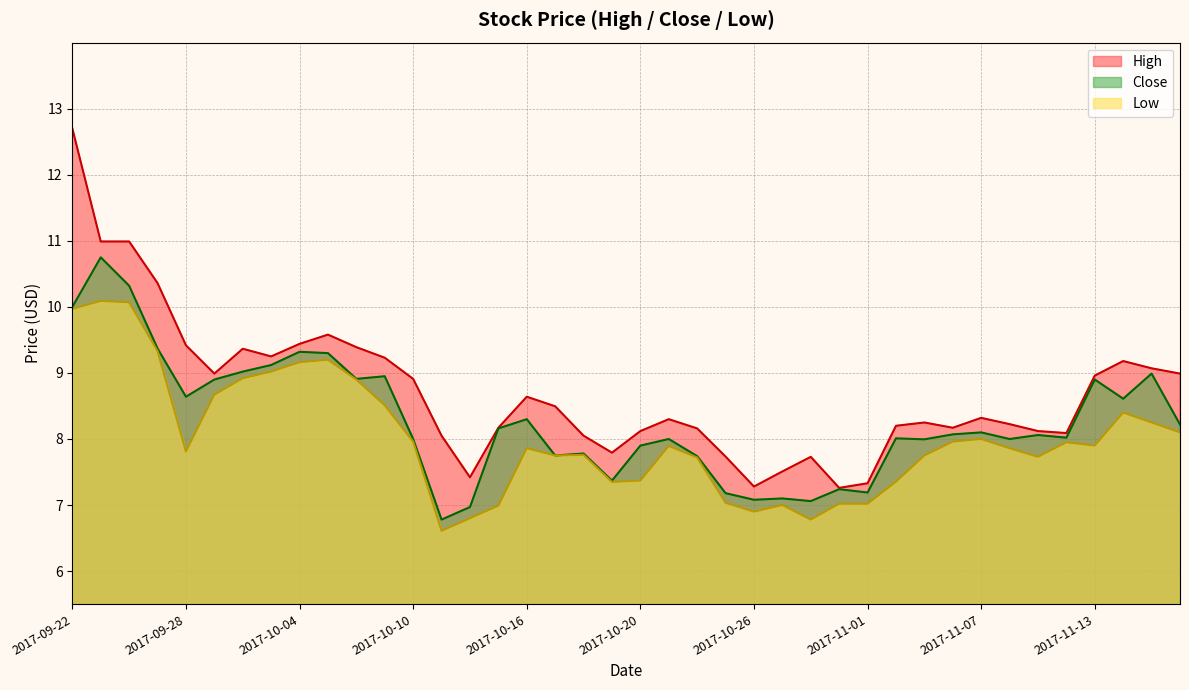

At which label is High closest to 9?

2017-09-29